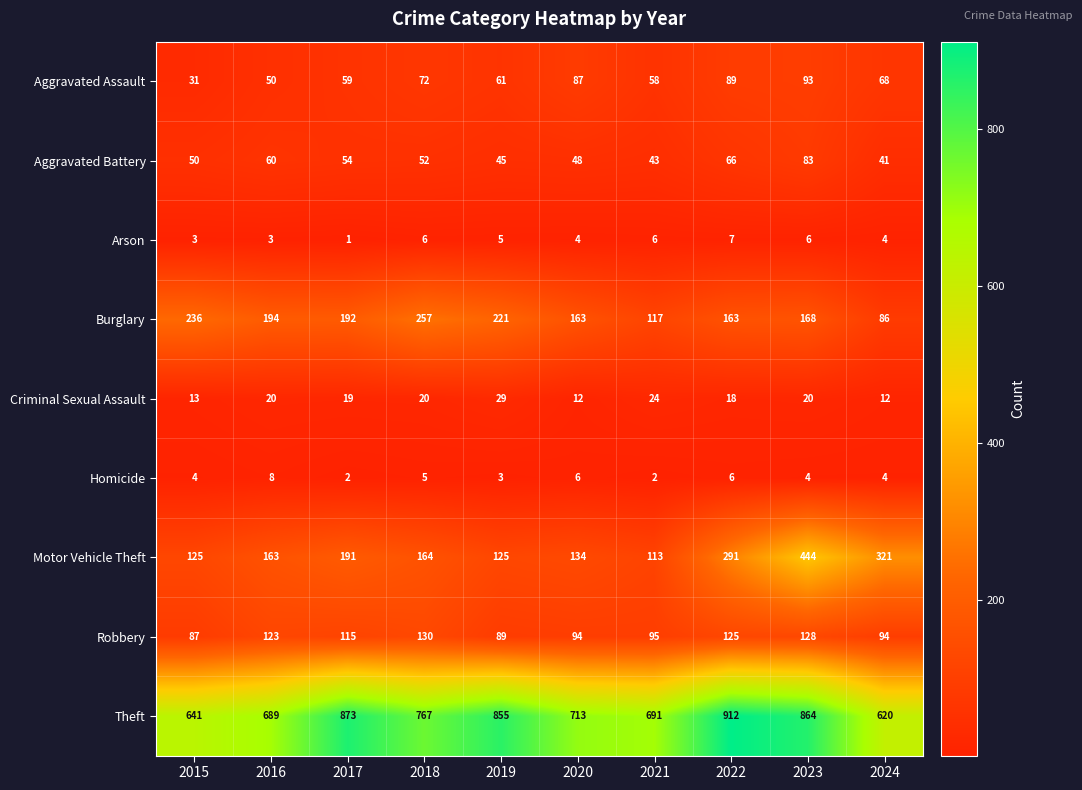

What is the difference between the maximum and minimum values in the Aggravated Battery series?

42